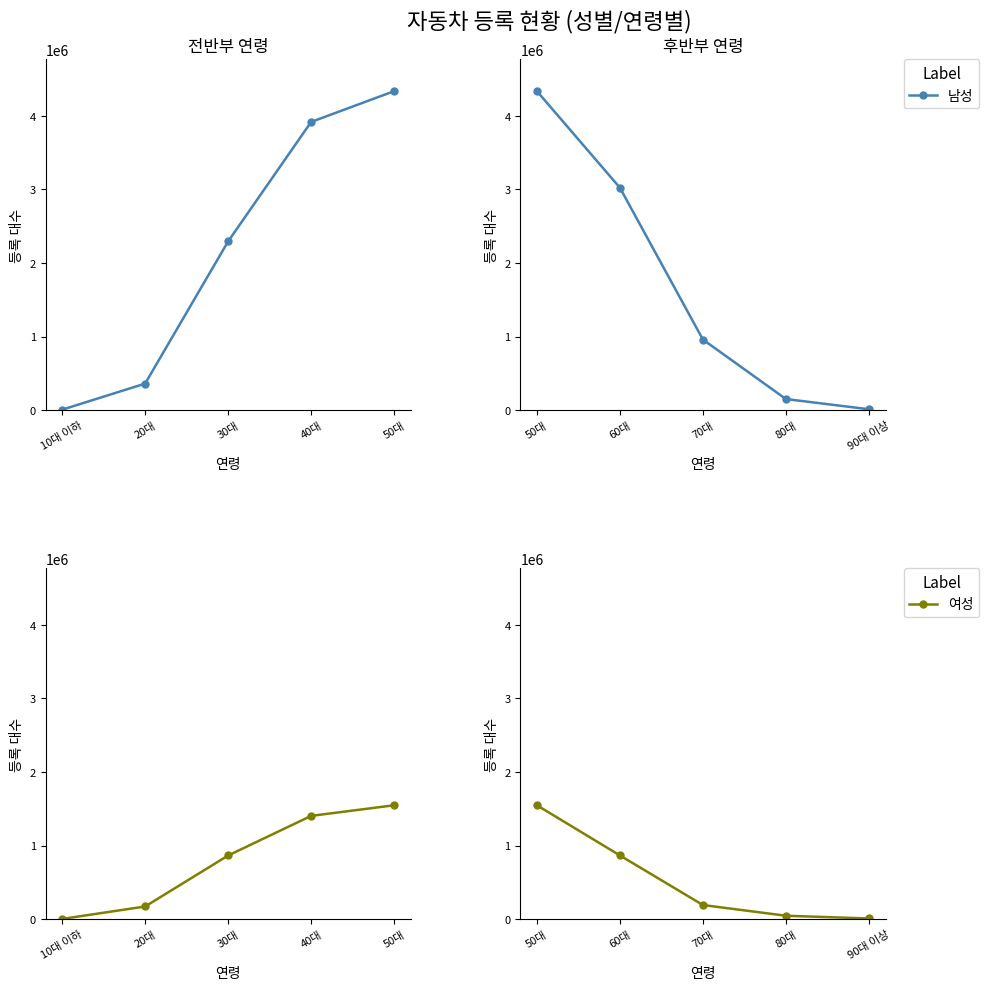

True or false: 남성 and 여성 intersect in this chart.

False